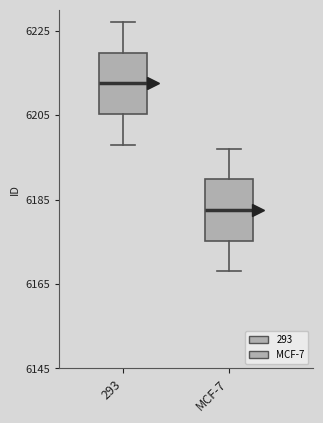

Which box's median line is the lowest?

MCF-7